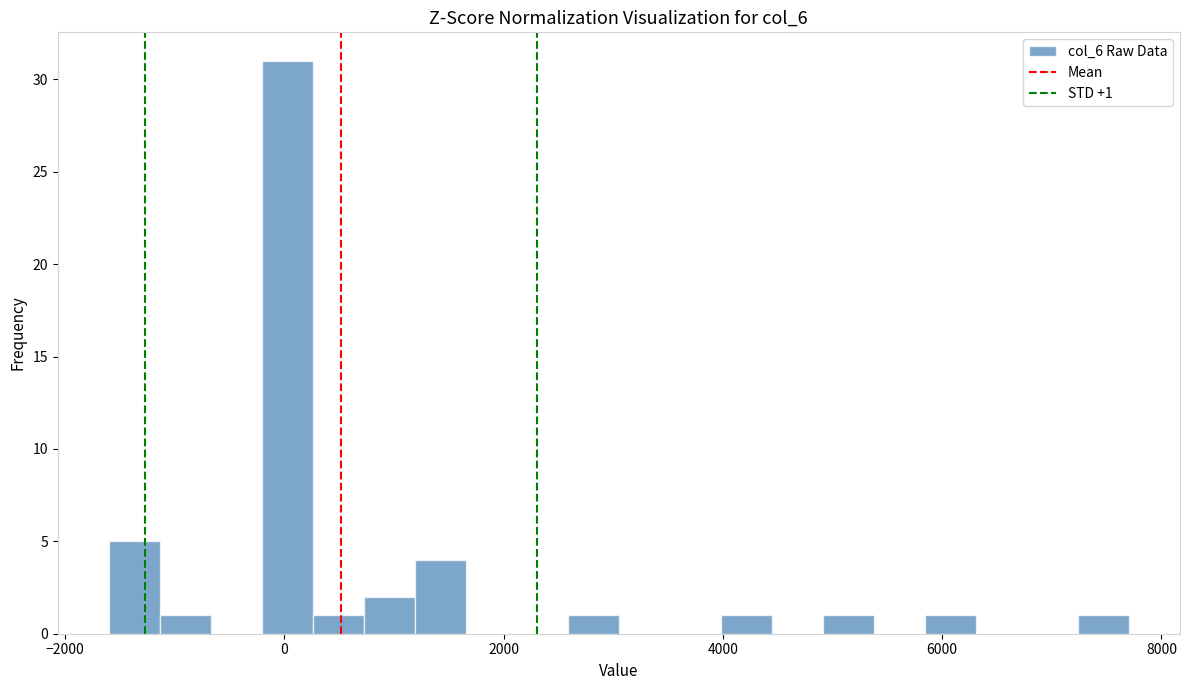

Read against the x-axis, roughly where is the centre of the tallest bar?

0